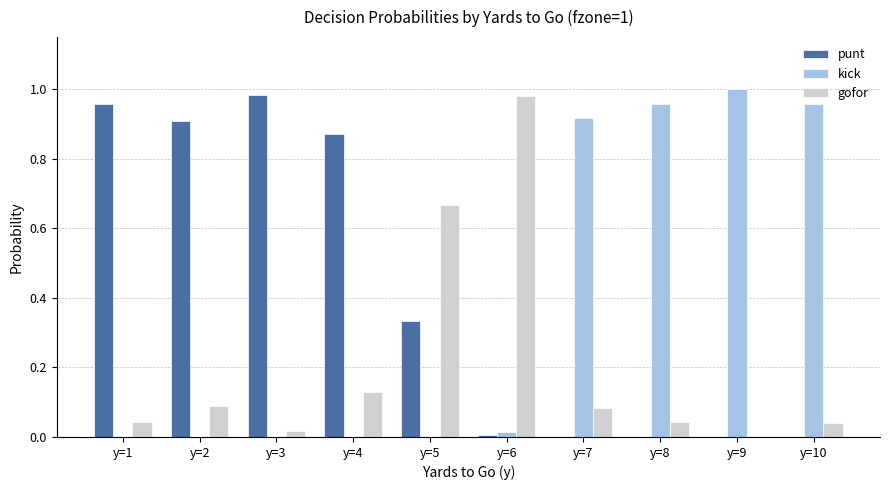

The kick series shows 1.0 at y=8. True or false?

True